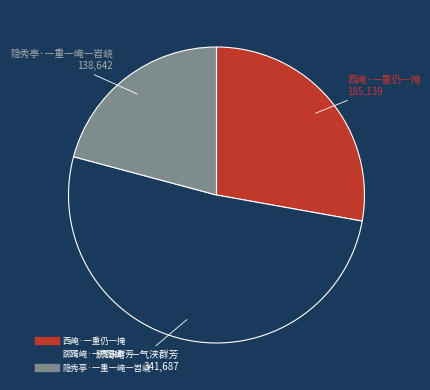

Does 西崦·一重仍一掩 represent more than half of the total?

No